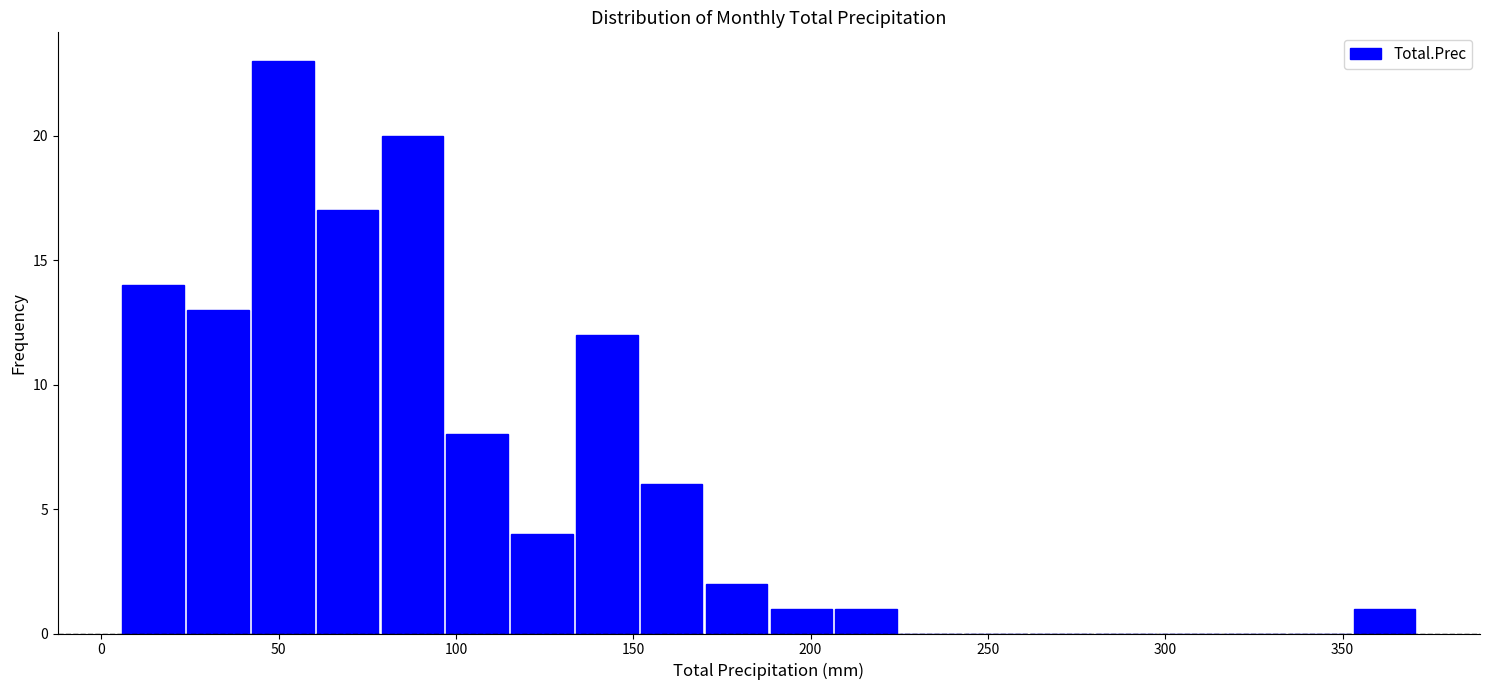

Read against the x-axis, roughly where is the centre of the tallest bar?

50